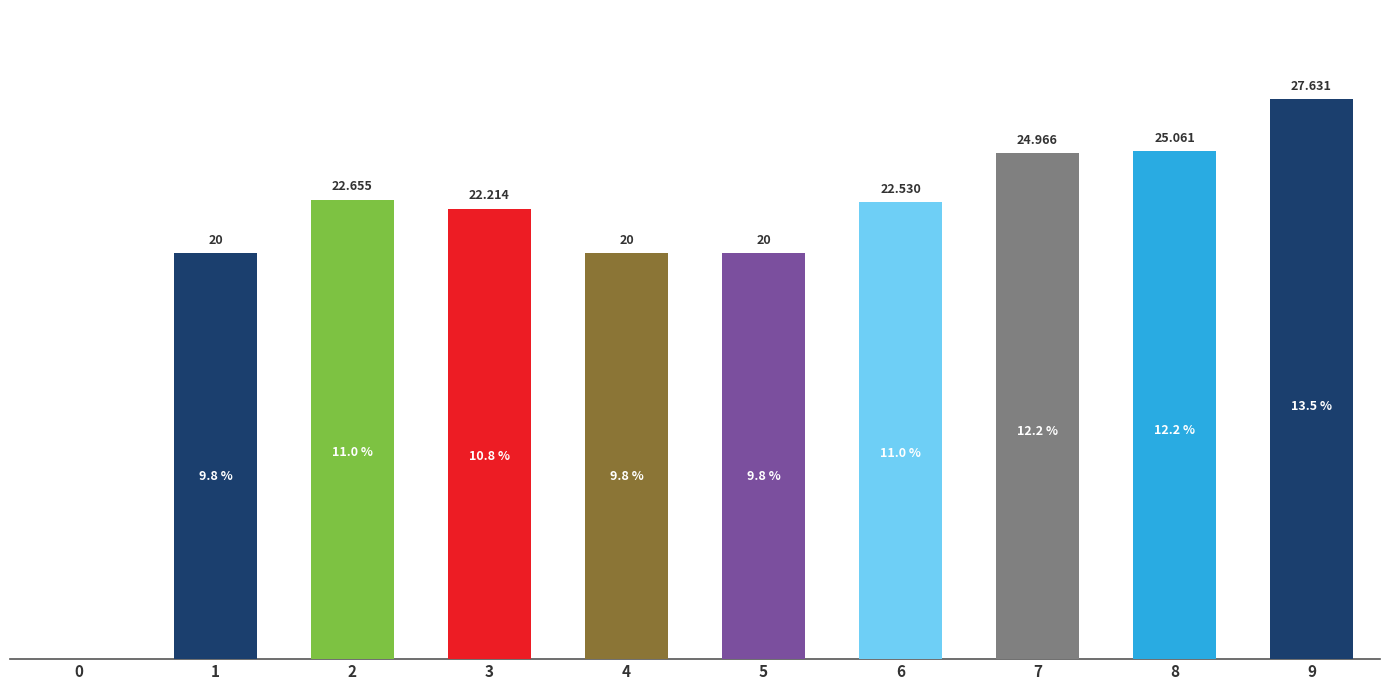

The value at 6 is 32.4. True or false?

False